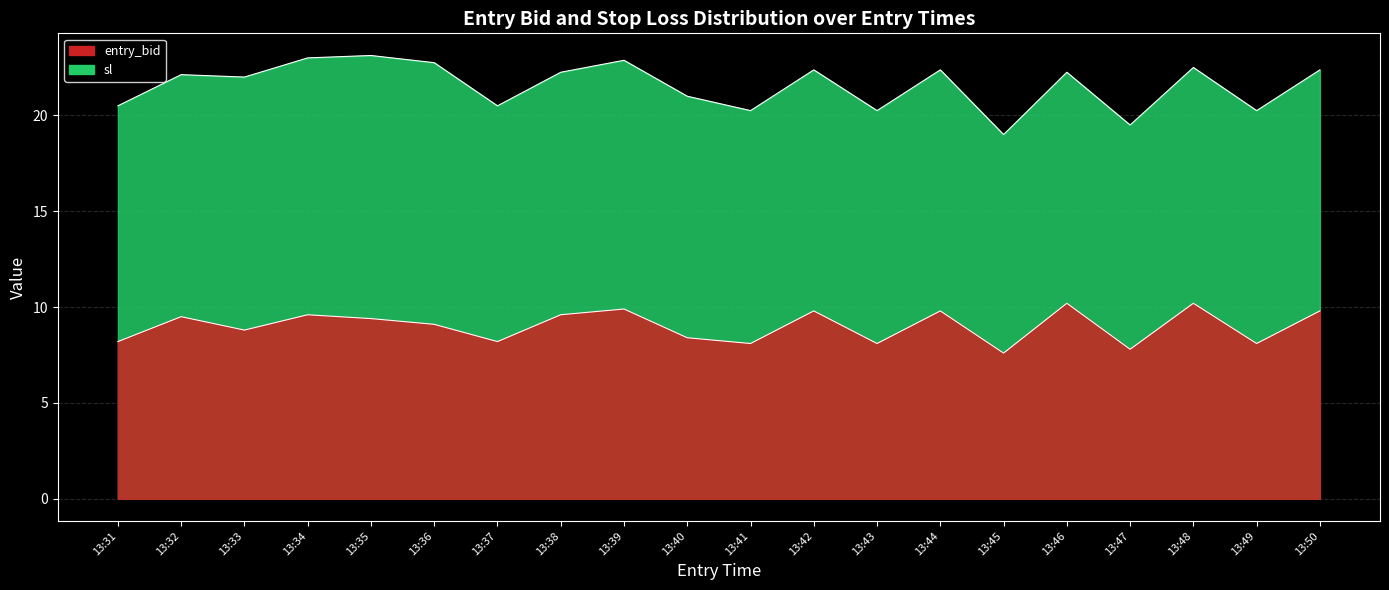

Reading left to right, transcribe all the data shown in this chart.

entry_bid: 13:31=8.2	13:32=9.5	13:33=8.8	13:34=9.6	13:35=9.4	13:36=9.1	13:37=8.2	13:38=9.6	13:39=9.9	13:40=8.4	13:41=8.1	13:42=9.8	13:43=8.1	13:44=9.8	13:45=7.6	13:46=10.2	13:47=7.8	13:48=10.2	13:49=8.1	13:50=9.8
sl: 13:31=20.5	13:32=22.1	13:33=22.0	13:34=23.0	13:35=23.1	13:36=22.8	13:37=20.5	13:38=22.2	13:39=22.9	13:40=21.0	13:41=20.2	13:42=22.4	13:43=20.2	13:44=22.4	13:45=19.0	13:46=22.2	13:47=19.5	13:48=22.5	13:49=20.2	13:50=22.4